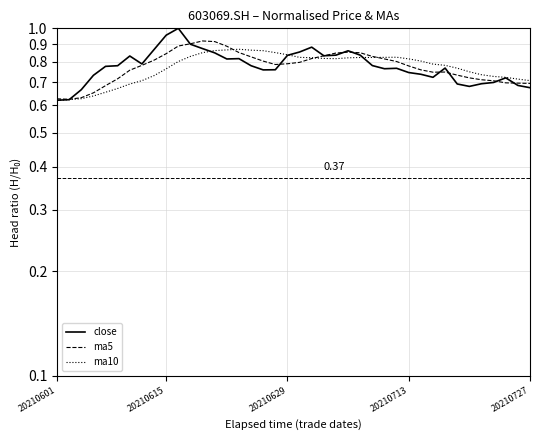

Reading right to left, what are all the values shown in this chart?

close: 0.7	0.7	0.7	0.7	0.7	0.7	0.7	0.8	0.7	0.7	0.7	0.8	0.8	0.8	0.8	0.9	0.8	0.8	0.9	0.9	0.8	0.8	0.8	0.8	0.8	0.8	0.9	0.9	0.9	1.0	1.0	0.9	0.8	0.8	0.8	0.8	0.7	0.7	0.6	0.6
ma5: 0.7	0.7	0.7	0.7	0.7	0.7	0.7	0.7	0.7	0.8	0.8	0.8	0.8	0.8	0.9	0.9	0.8	0.8	0.8	0.8	0.8	0.8	0.8	0.8	0.9	0.9	0.9	0.9	0.9	0.9	0.8	0.8	0.8	0.8	0.7	0.7	0.7	0.6	0.6	0.6
ma10: 0.7	0.7	0.7	0.7	0.7	0.7	0.8	0.8	0.8	0.8	0.8	0.8	0.8	0.8	0.8	0.8	0.8	0.8	0.8	0.8	0.8	0.9	0.9	0.9	0.9	0.9	0.9	0.9	0.8	0.8	0.8	0.7	0.7	0.7	0.7	0.7	0.6	0.6	0.6	0.6